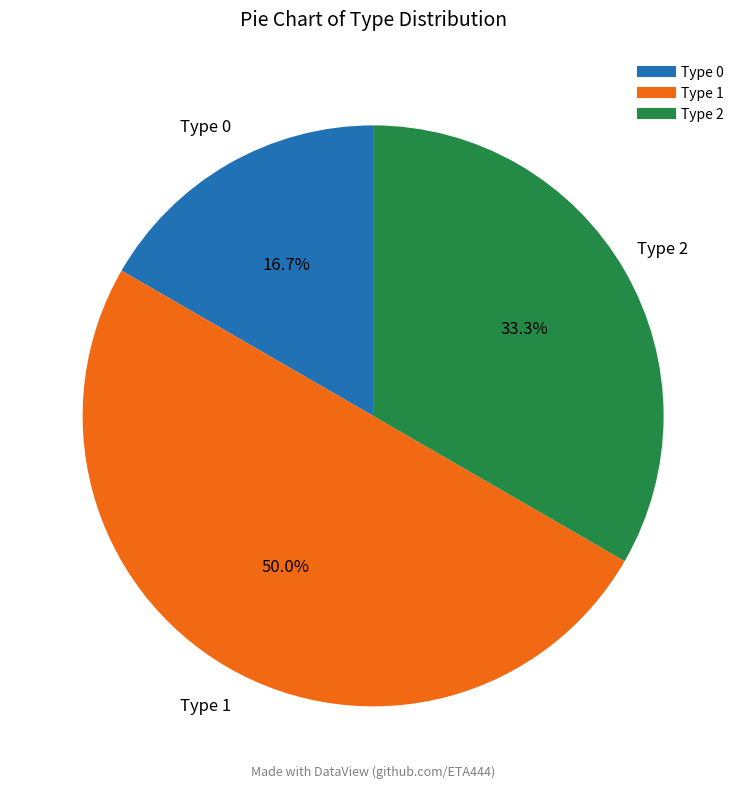

To the nearest percent, what percentage of the pie is Type 2?

33%